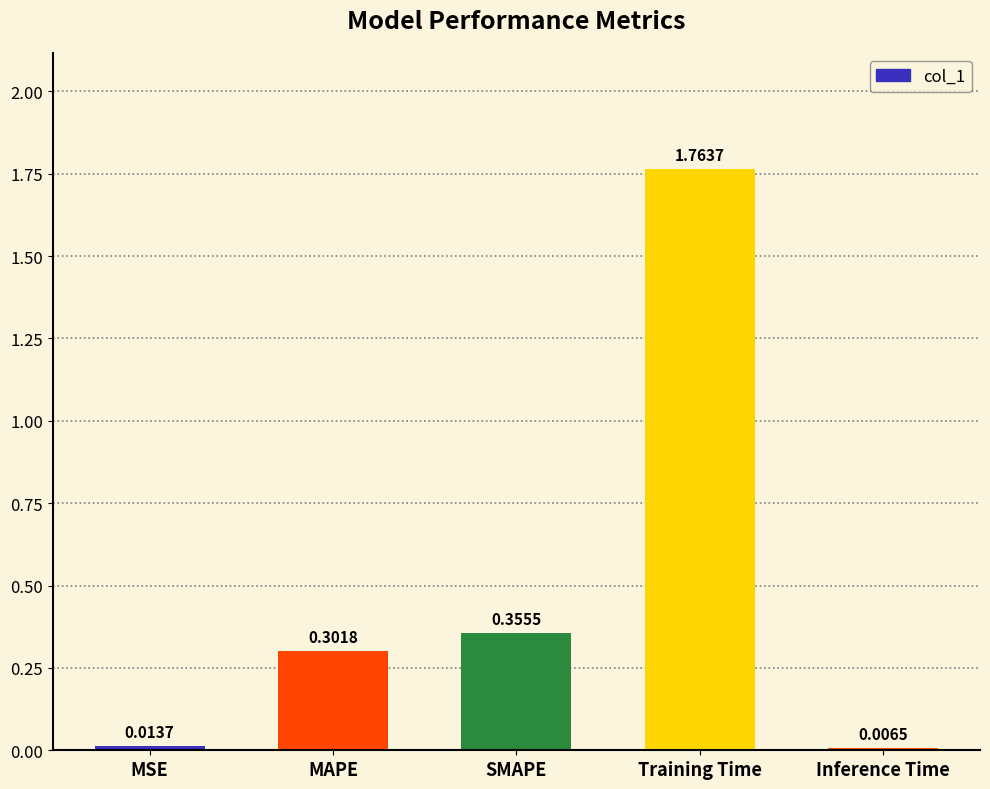

At which category does the chart reach its minimum across all series?

Inference Time